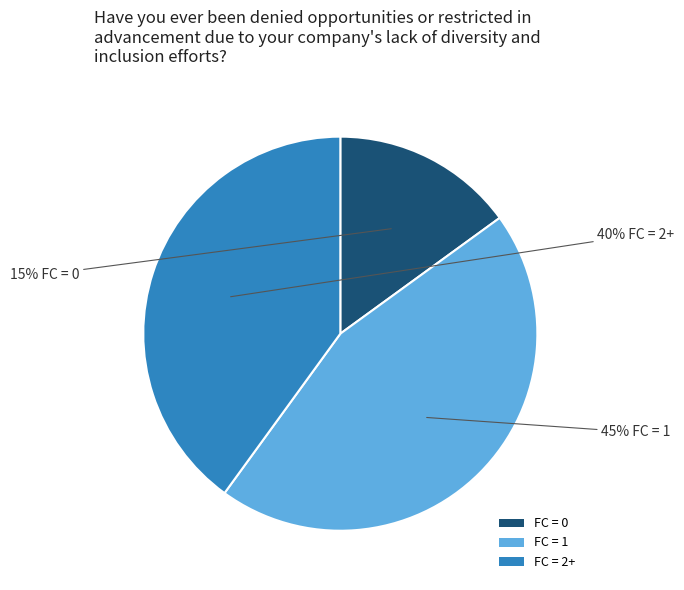

Which has a higher value, FC = 0 or FC = 2+?

FC = 2+